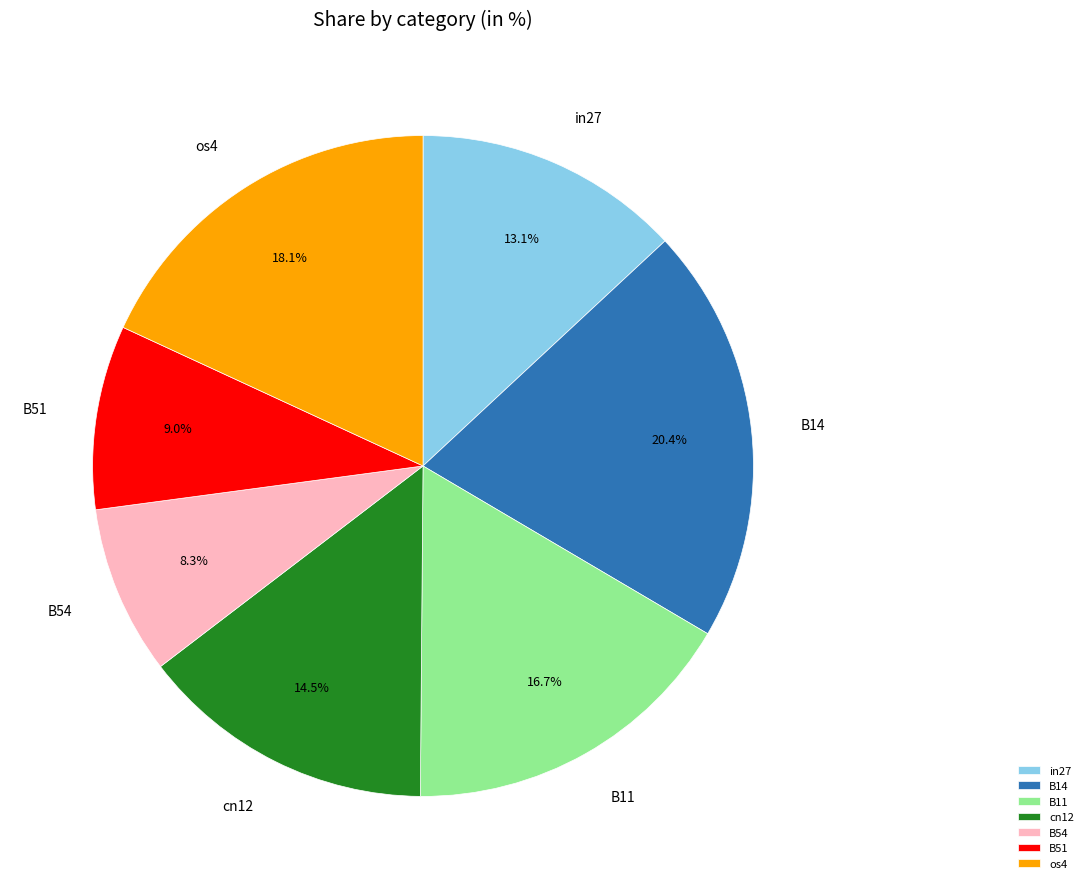

What is the largest slice in the pie chart?

B14